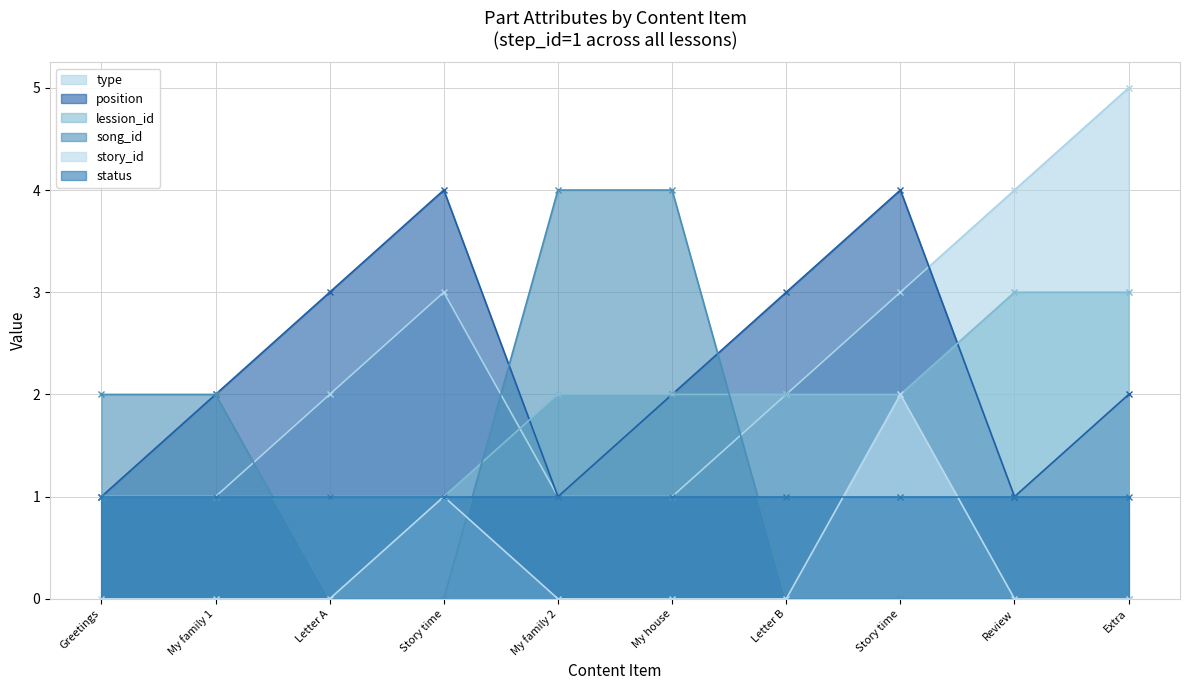

The value of story_id at Letter A is 0. True or false?

True